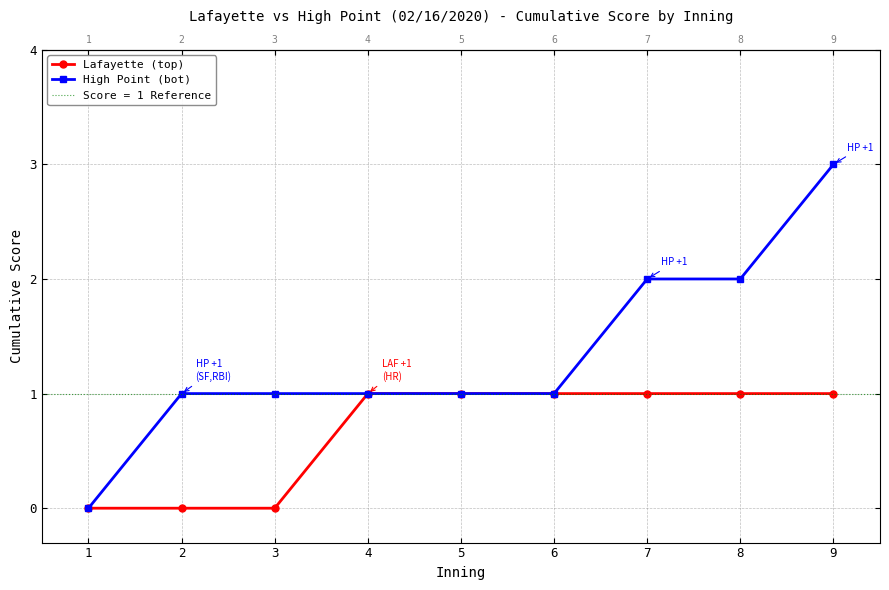

What is the highest value of the High Point (bot) series?

3